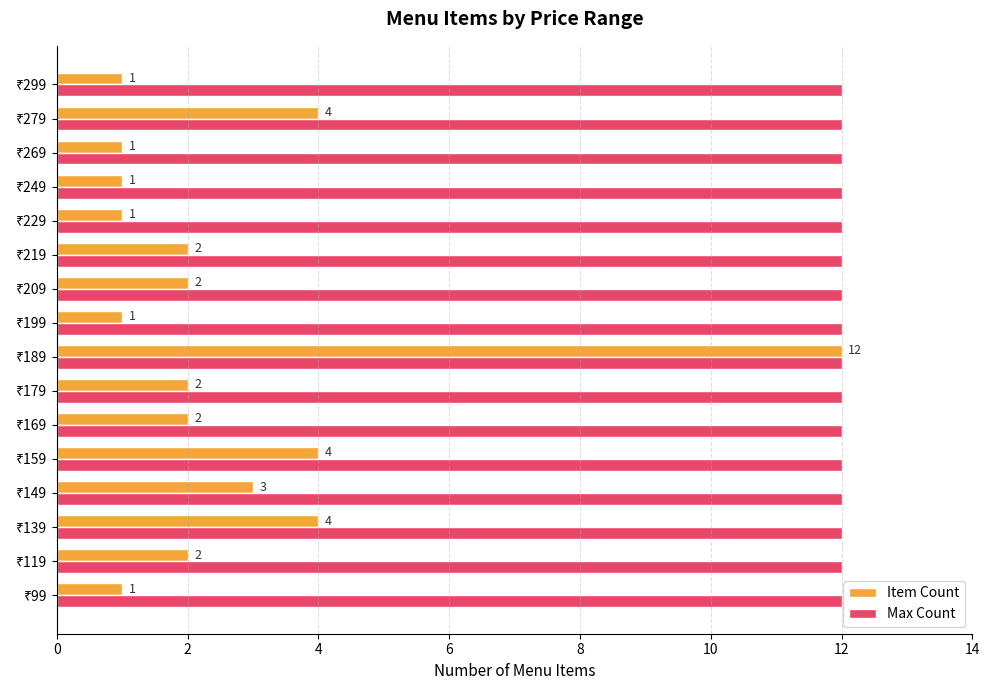

What is the difference between the maximum and minimum values in the Item Count series?

11